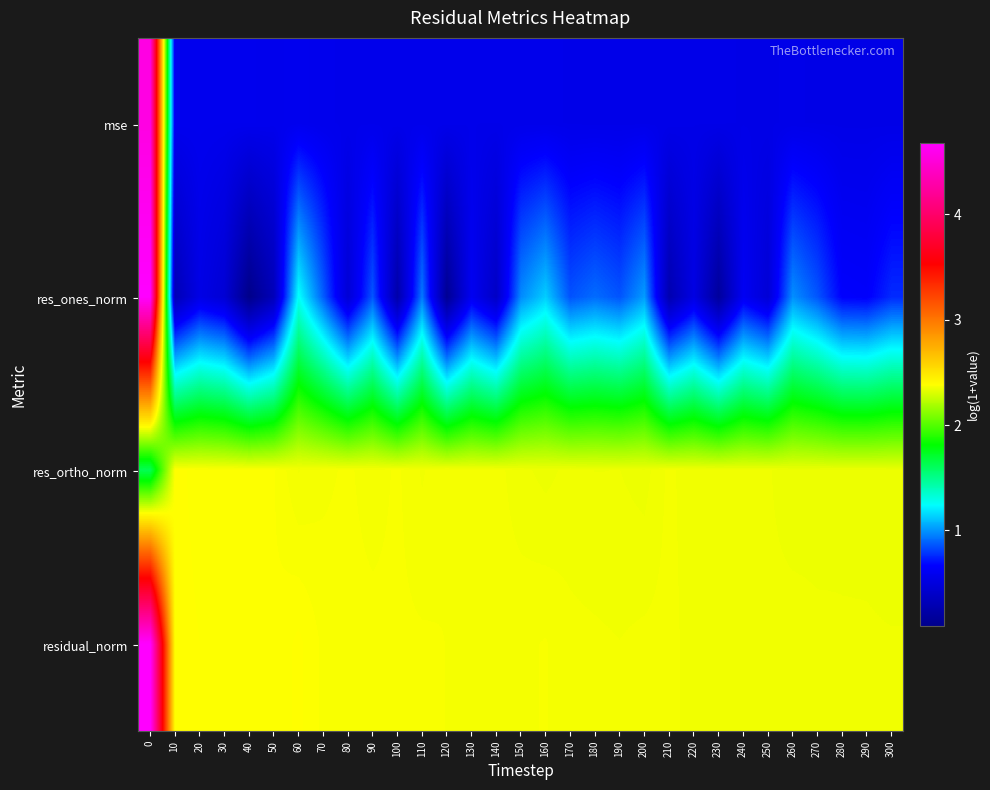

What is the maximum value shown in the chart?

4.7